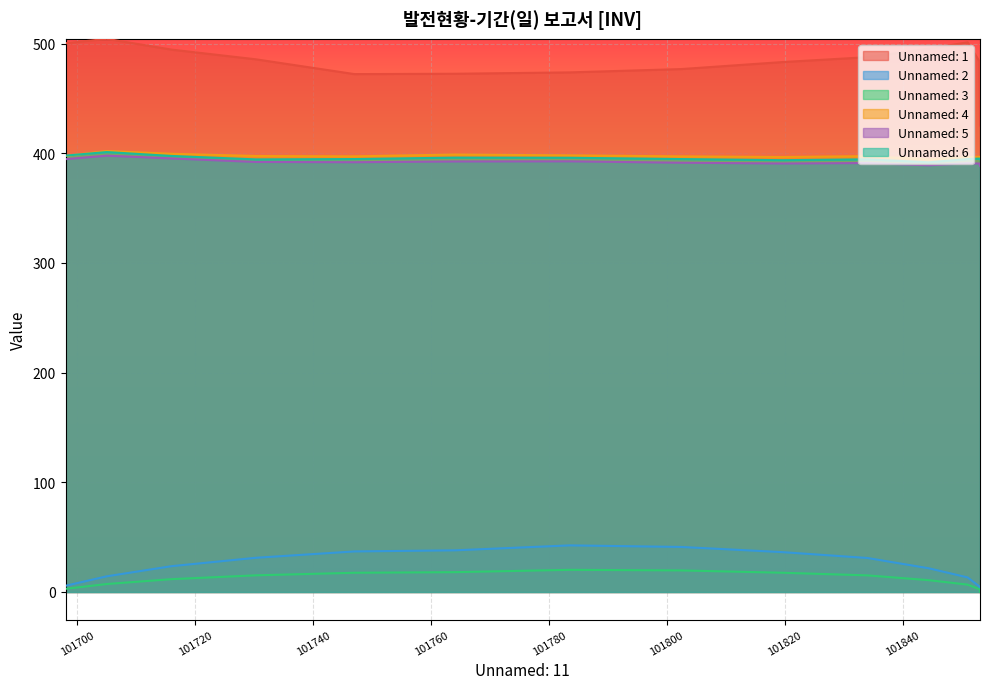

Which series has the largest total across all categories?

Unnamed: 1